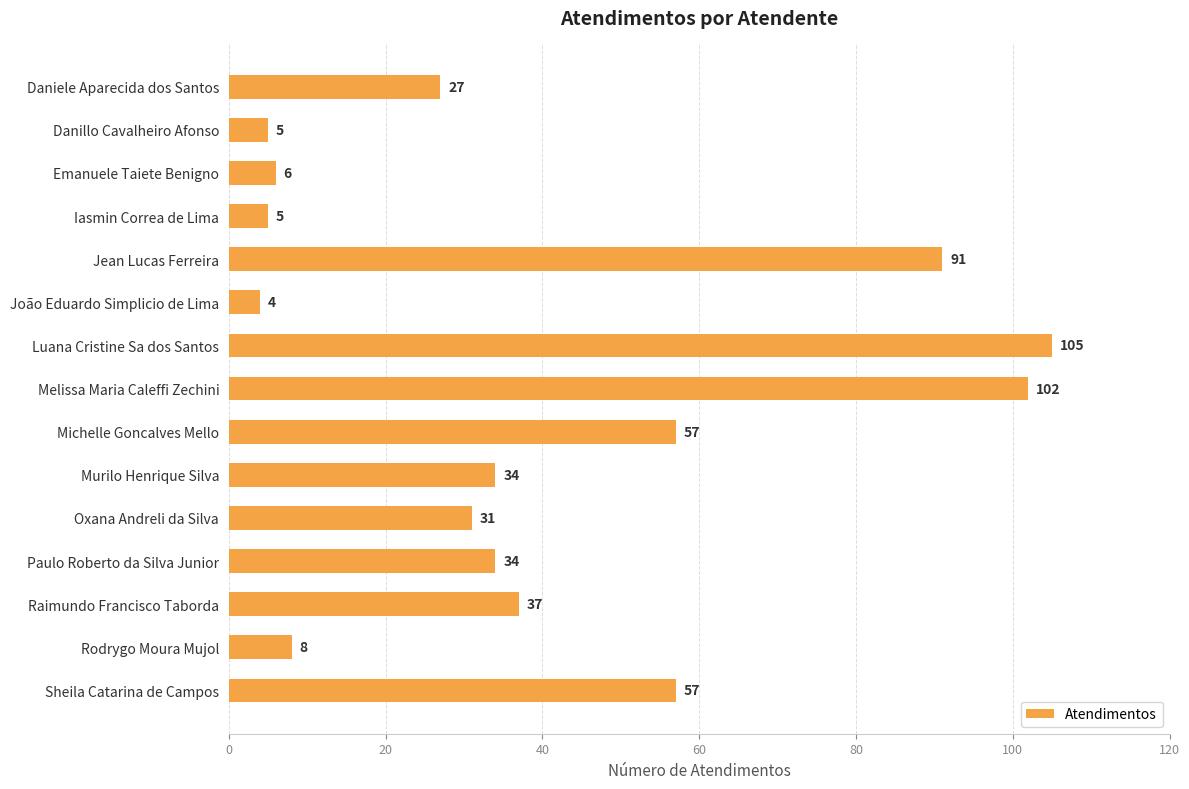

Reading bottom to top, what are all the values shown in this chart?

Sheila Catarina de Campos=57	Rodrygo Moura Mujol=8	Raimundo Francisco Taborda=37	Paulo Roberto da Silva Junior=34	Oxana Andreli da Silva=31	Murilo Henrique Silva=34	Michelle Goncalves Mello=57	Melissa Maria Caleffi Zechini=102	Luana Cristine Sa dos Santos=105	João Eduardo Simplicio de Lima=4	Jean Lucas Ferreira=91	Iasmin Correa de Lima=5	Emanuele Taiete Benigno=6	Danillo Cavalheiro Afonso=5	Daniele Aparecida dos Santos=27